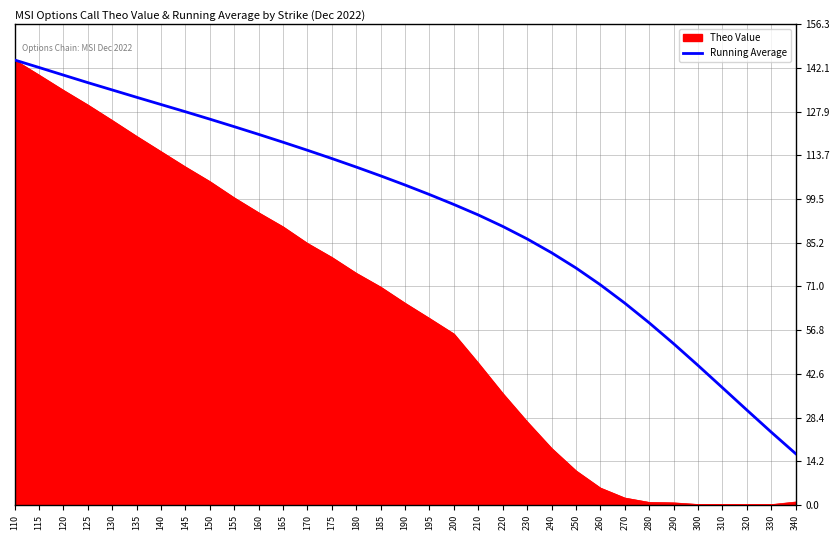

Does the chart display data point markers on the line(s)?

No